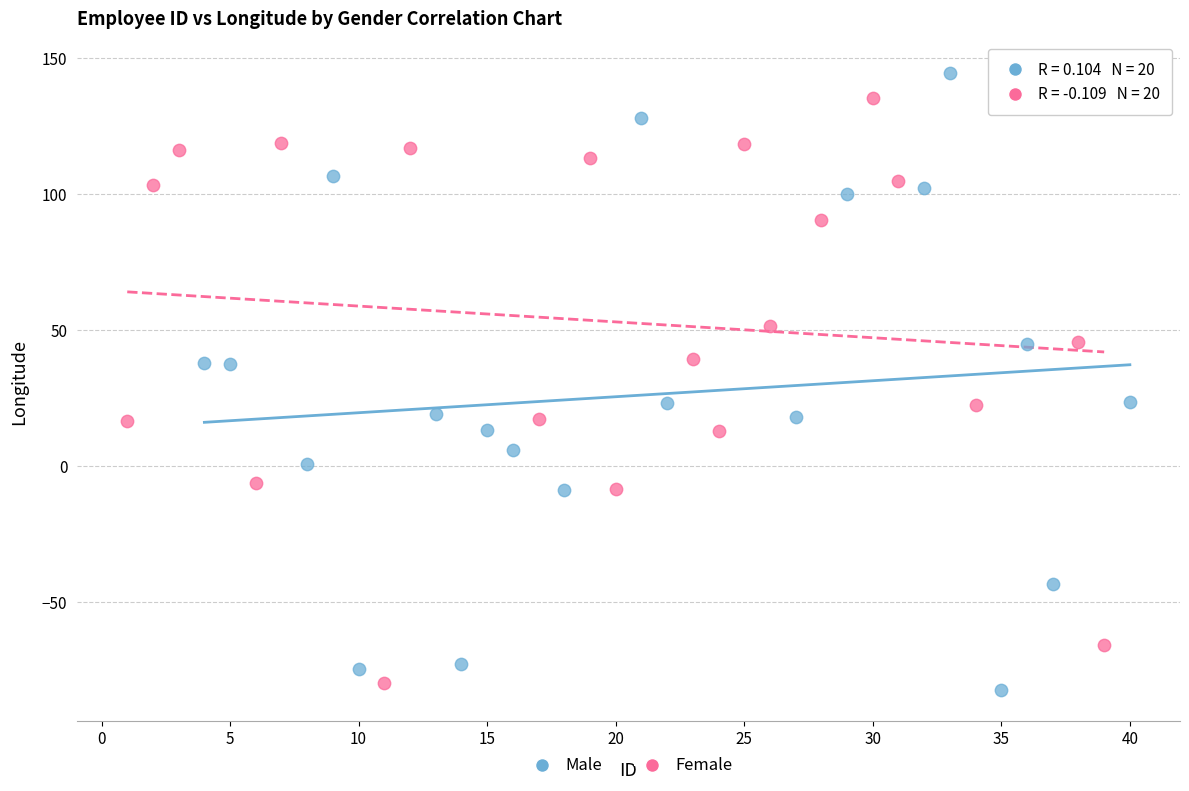

Which series has the largest Y range (max minus min)?

Male